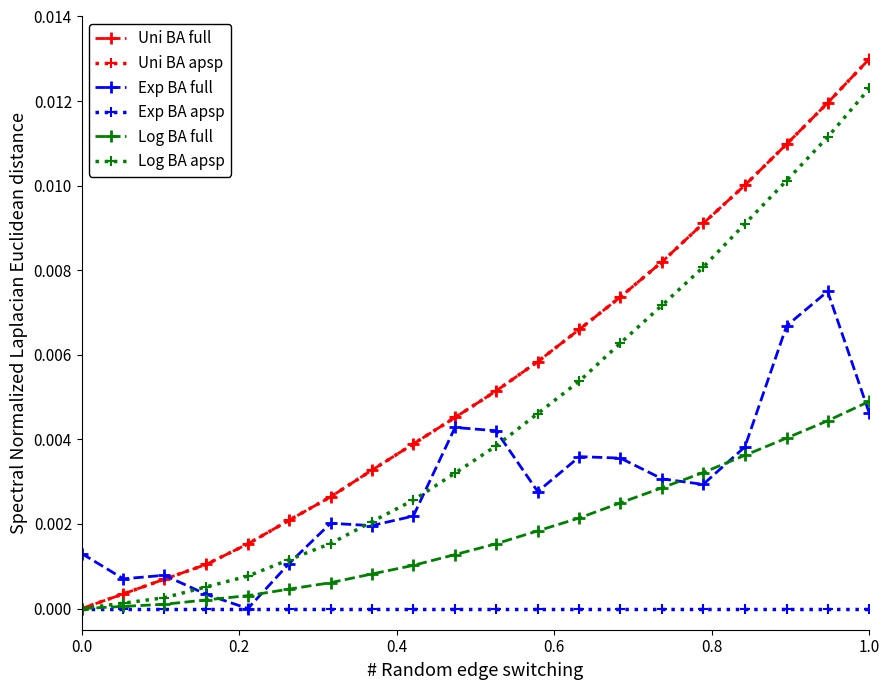

How many lines are shown in the chart?

6